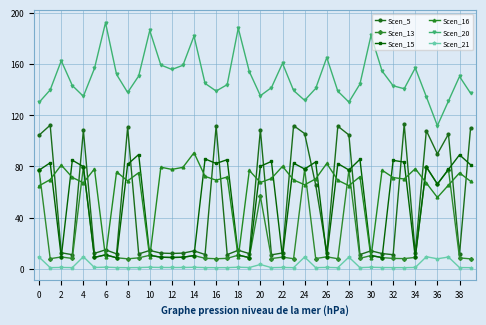

At how many categories does at least one series exceed 27?

40